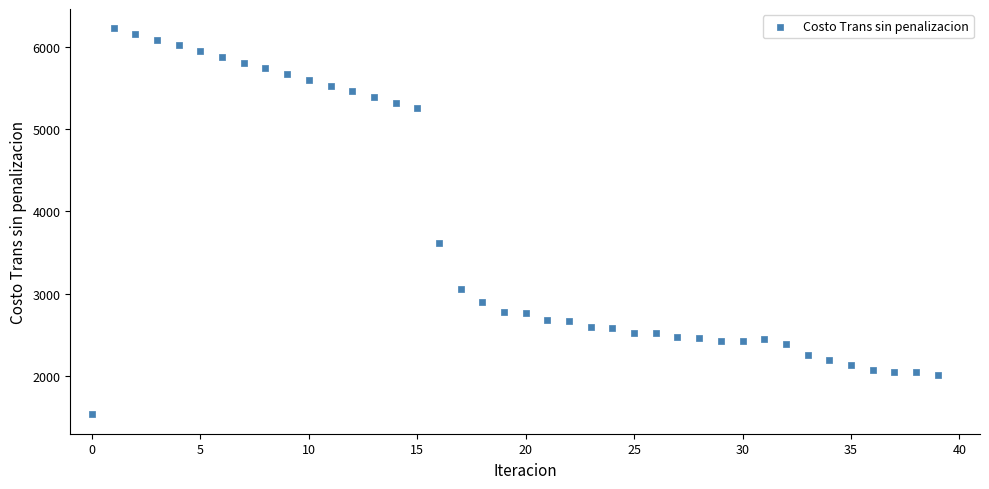

What is the range of Y values (max minus min)?

4684.3